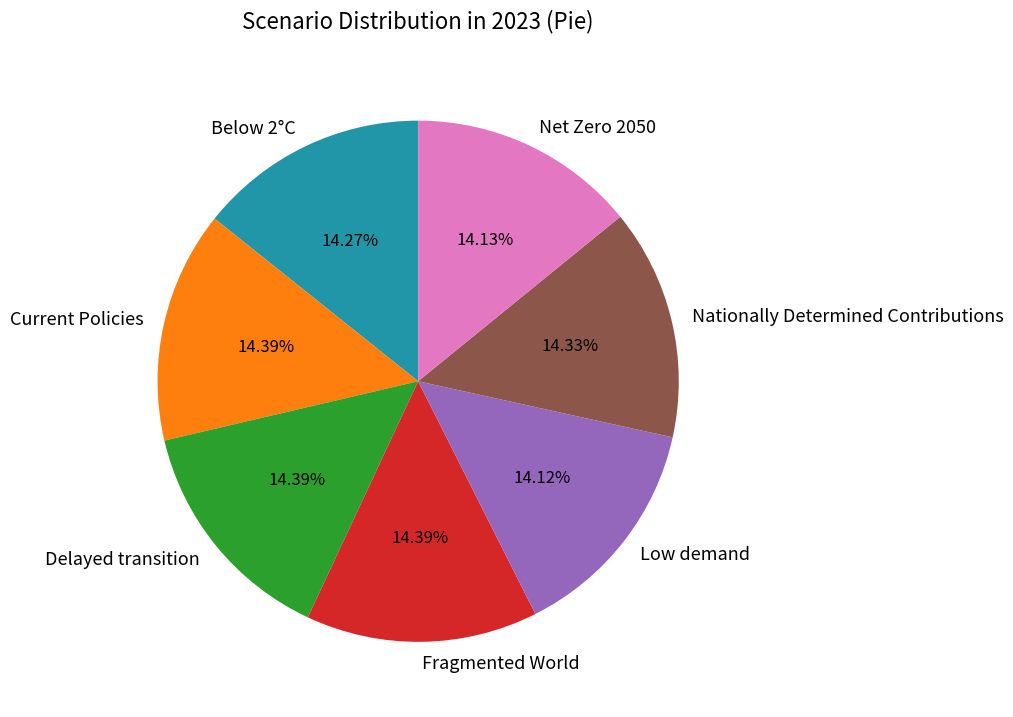

Do Low demand and Nationally Determined Contributions together represent more than half of the pie?

No